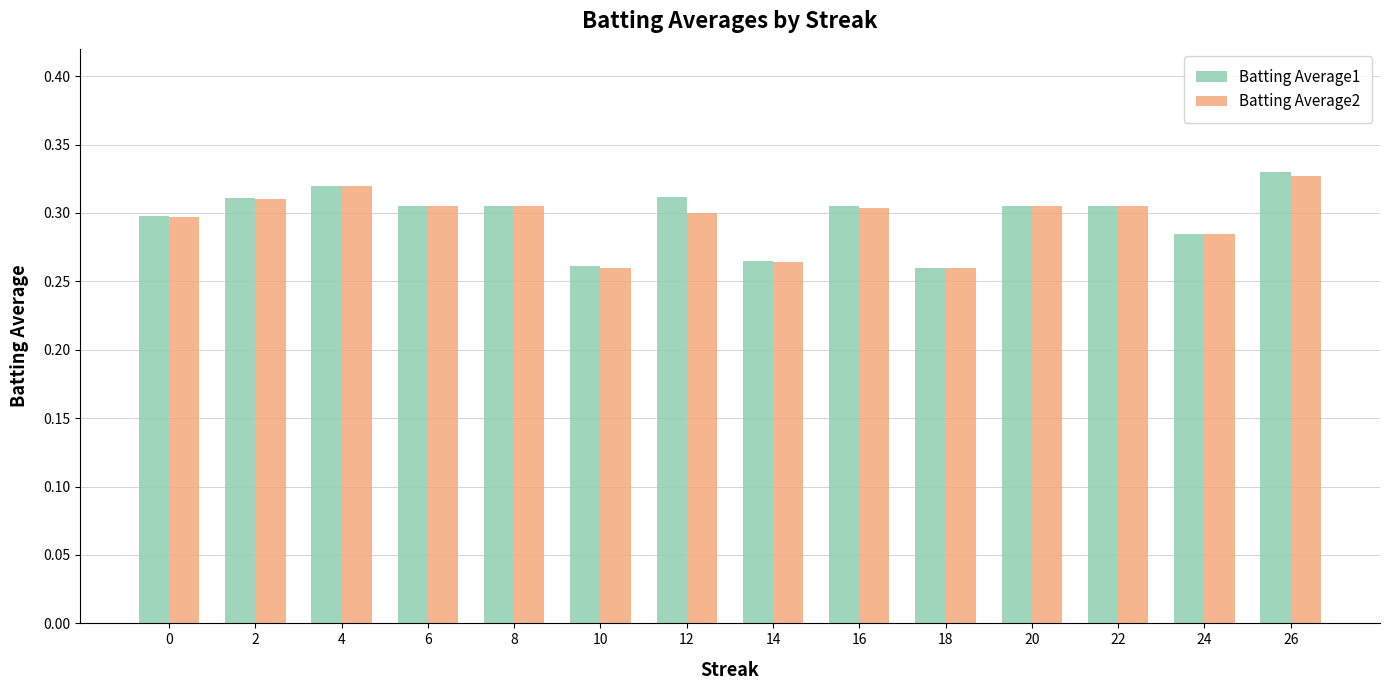

At 12, list the series in order from largest to smallest.

Batting Average1, Batting Average2